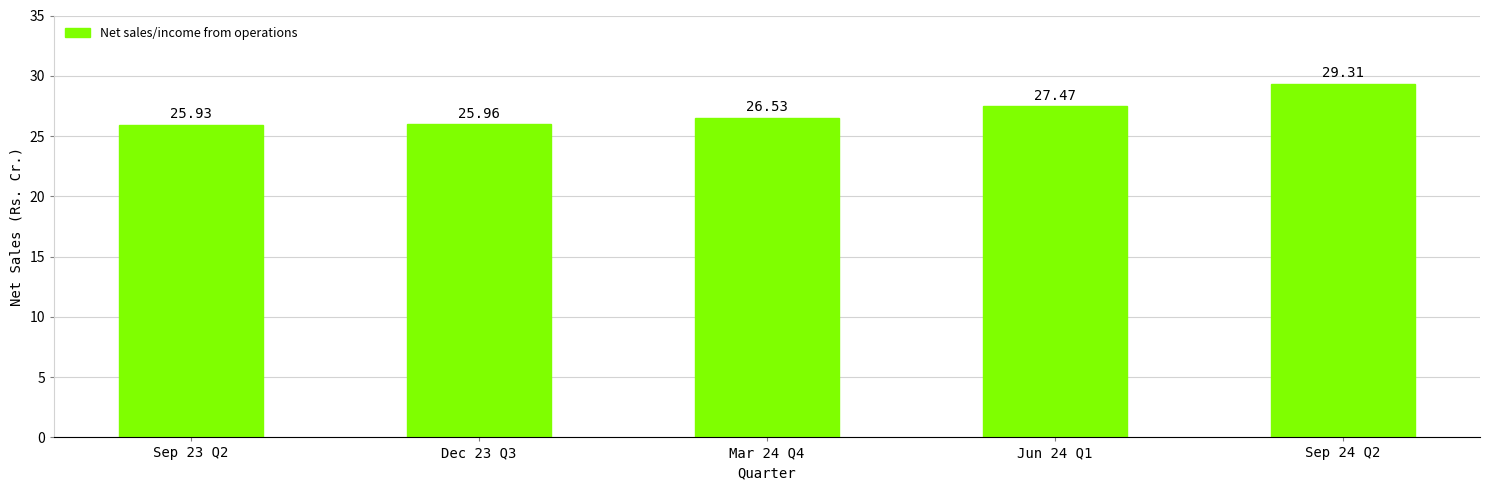

Approximately how many times larger is the value at Sep 23 Q2 compared to Sep 24 Q2?

0.9